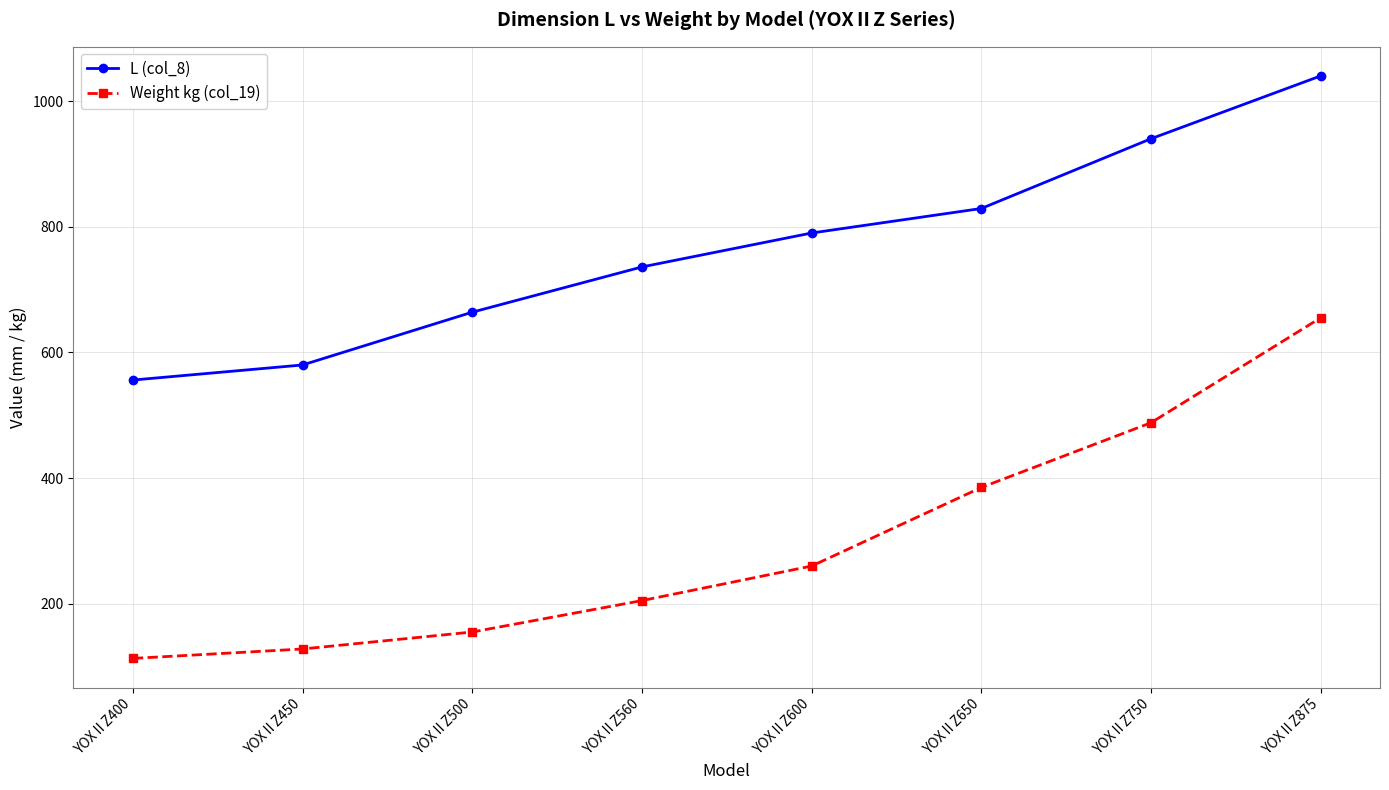

How many series are shown in this chart?

2